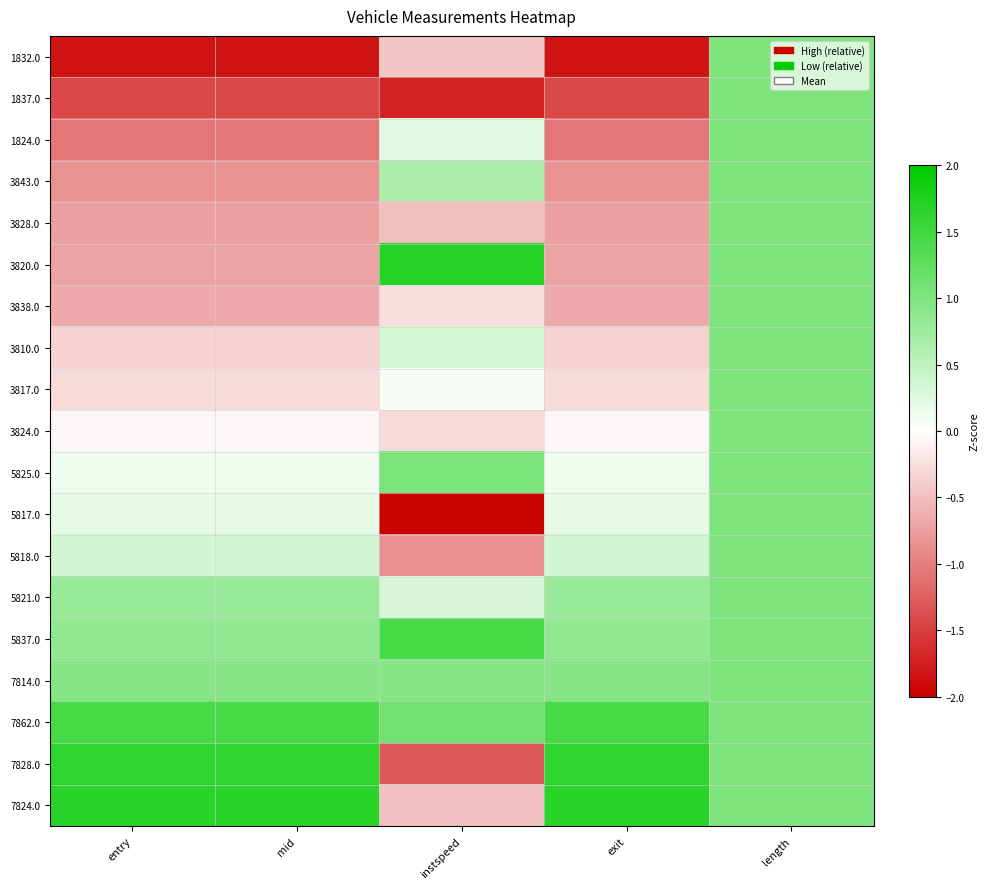

What is the smallest value displayed?

-2.0